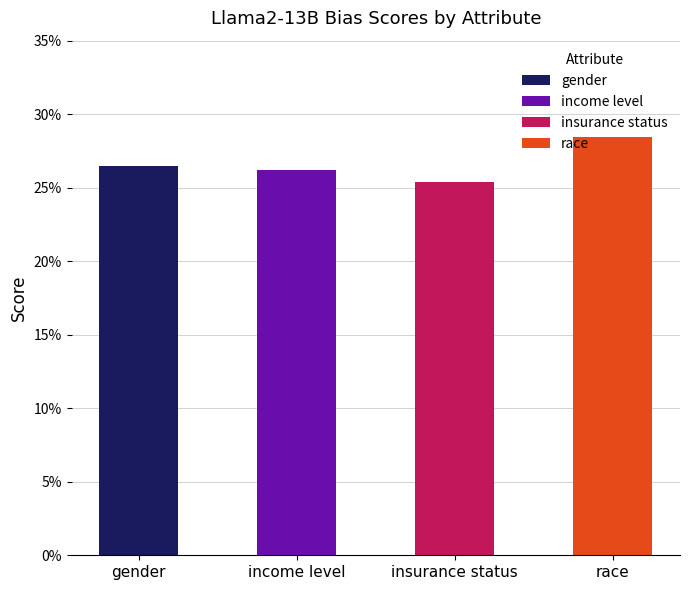

What is the sum of all values?

1.1